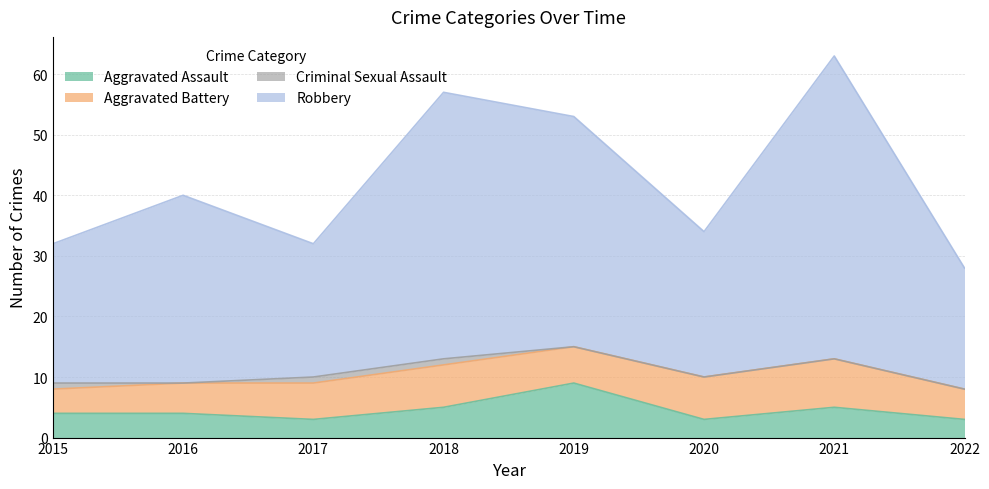

True or false: Aggravated Assault and Robbery cross at least once.

False